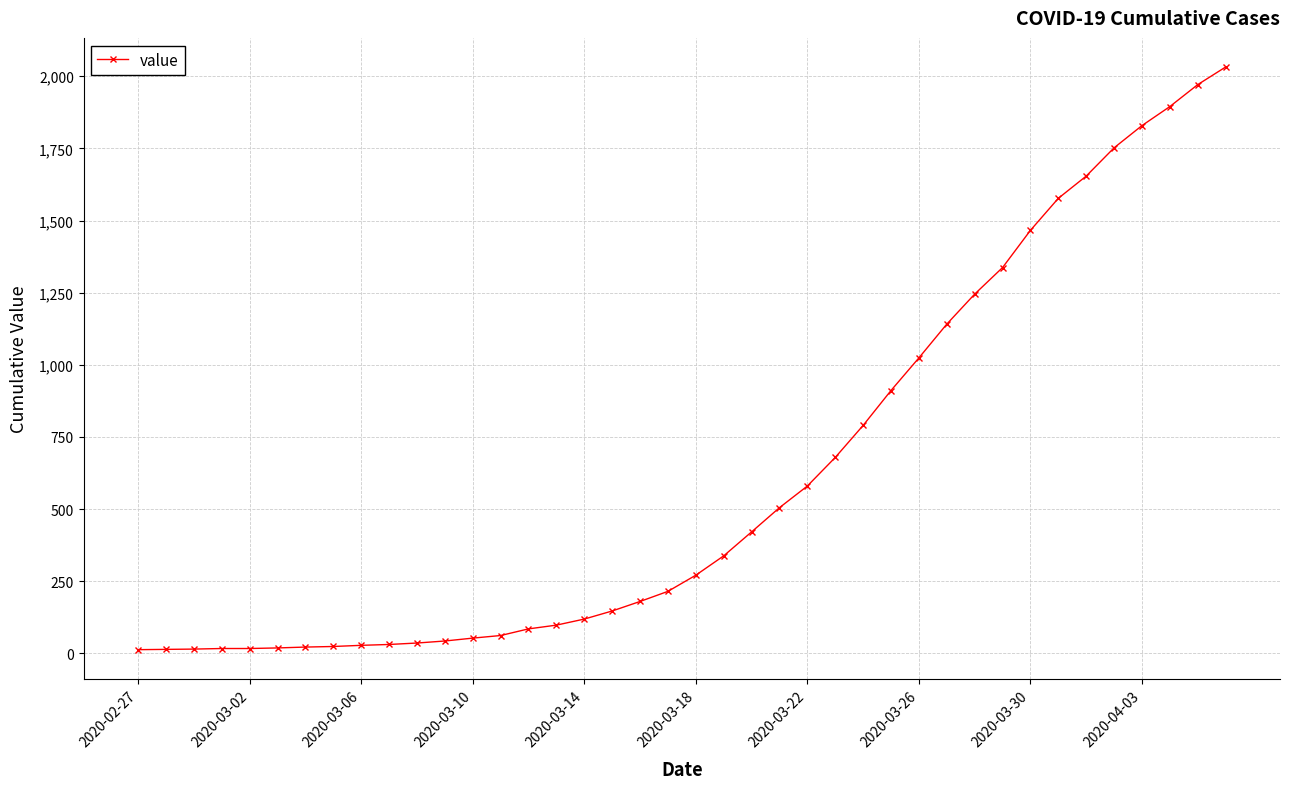

Does the chart display data point markers on the line(s)?

Yes